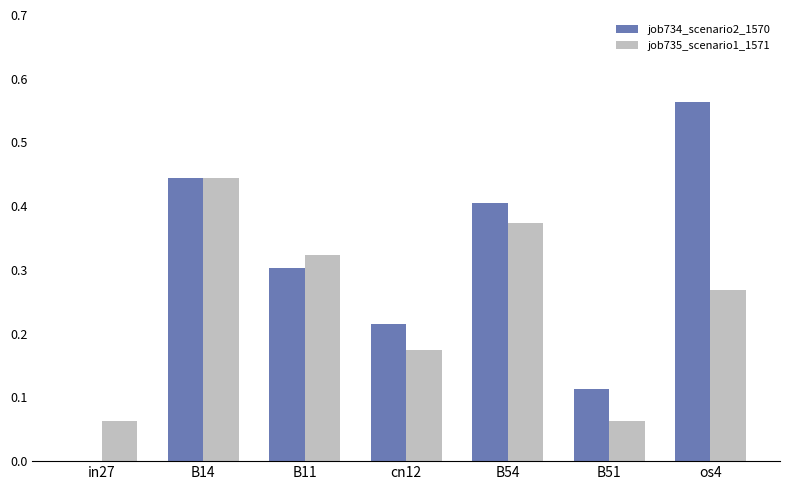

At which label does job734_scenario2_1570 reach its peak?

os4